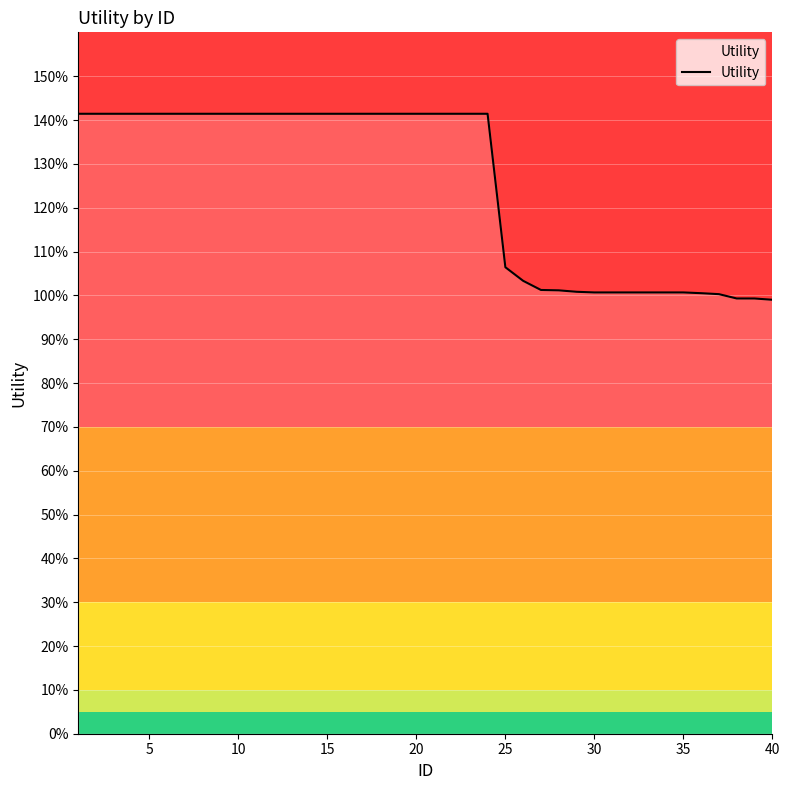

Does the chart have visible grid lines?

Yes